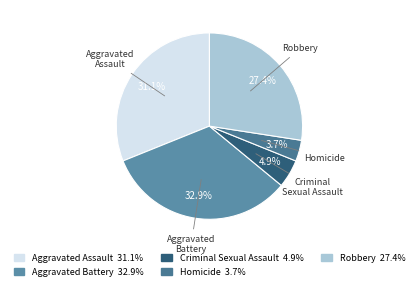

The Aggravated Battery slice represents 33% of the pie. True or false?

True